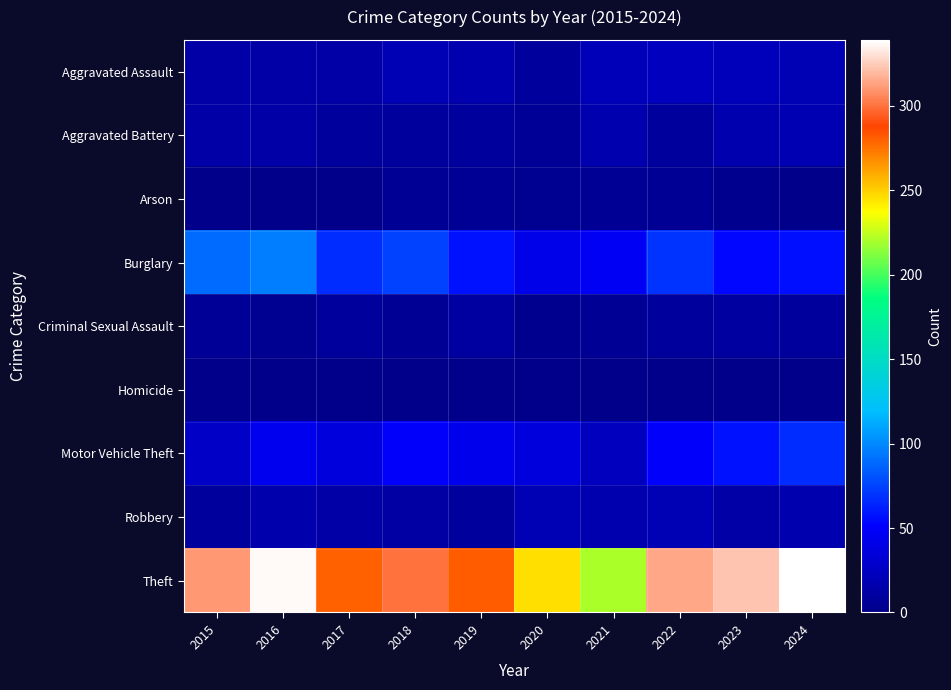

How many data points does each series have?

10